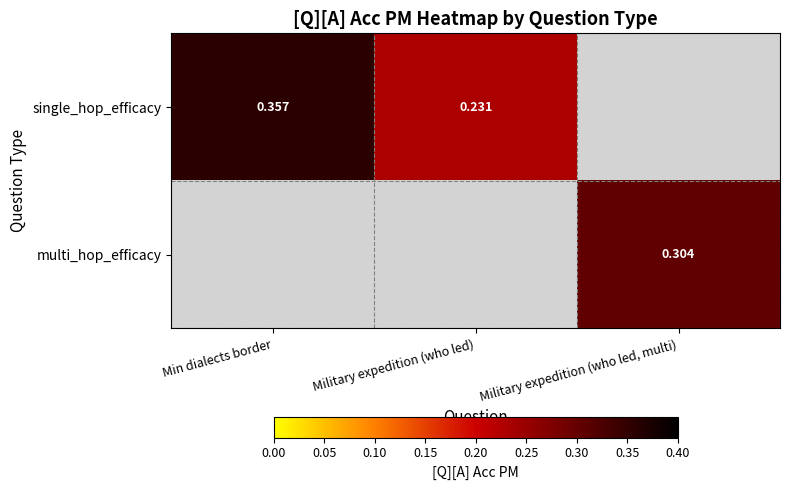

Is the value of multi_hop_efficacy at Min dialects border greater than the value of single_hop_efficacy at Min dialects border?

No